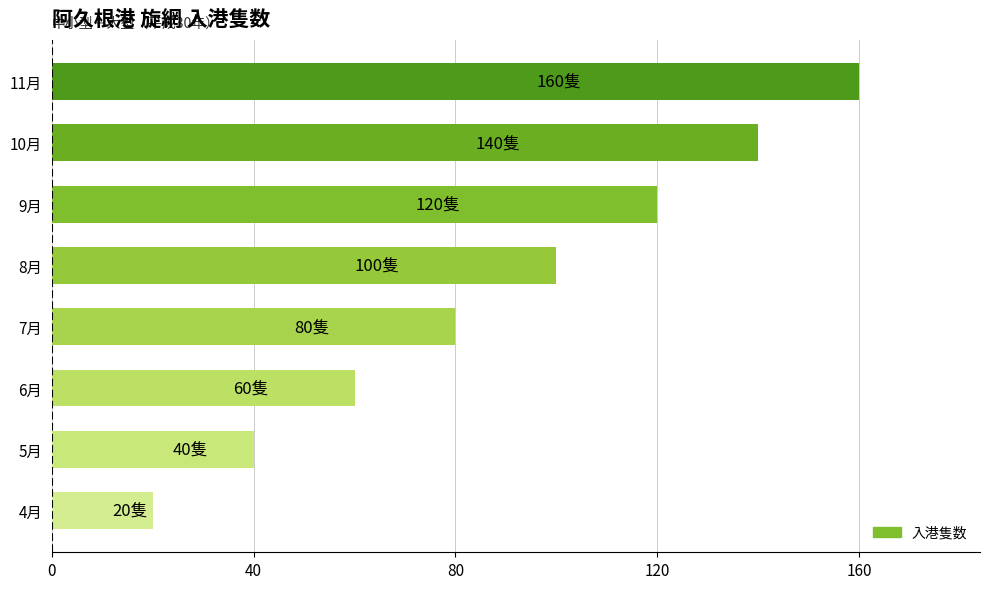

Which has a higher value, 10月 or 11月?

11月